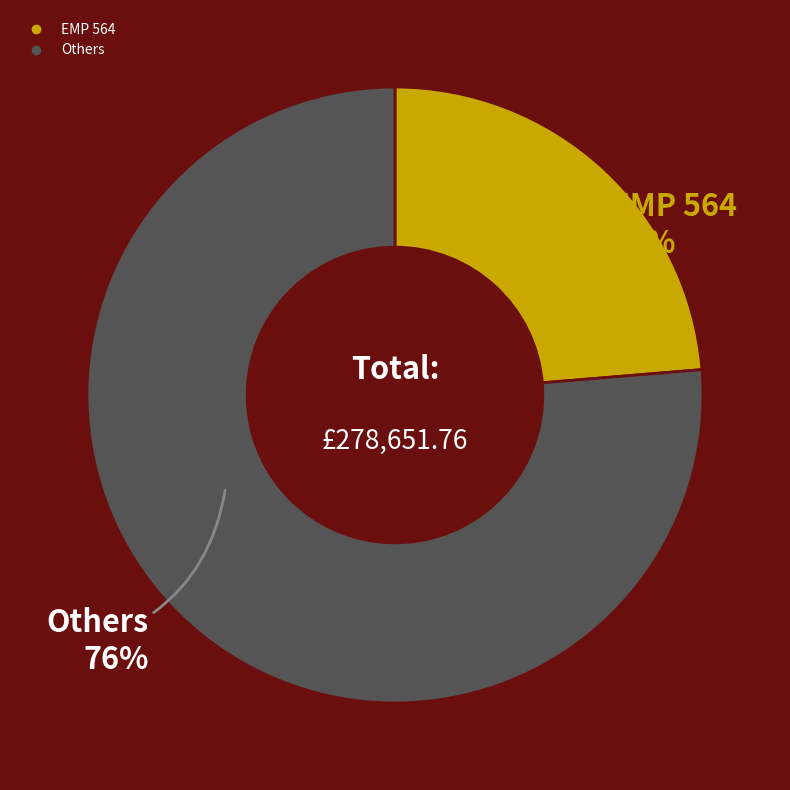

Does any single category account for the majority?

Yes